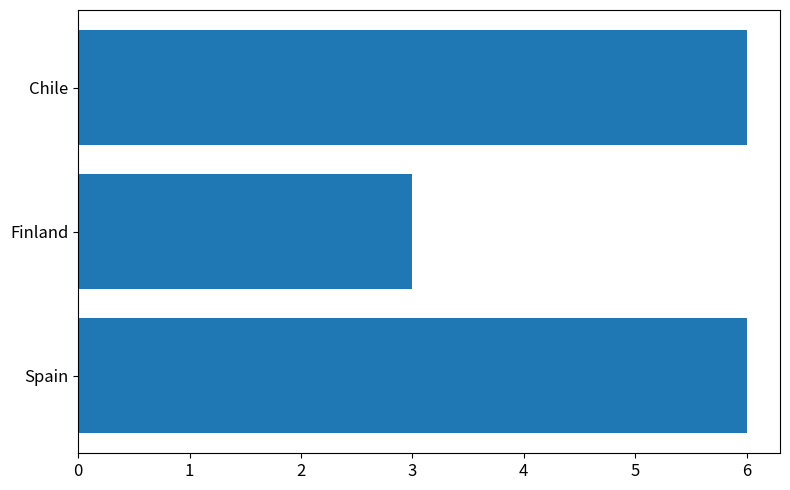

Reading top to bottom, extract all data points from this chart.

Chile=6	Finland=3	Spain=6